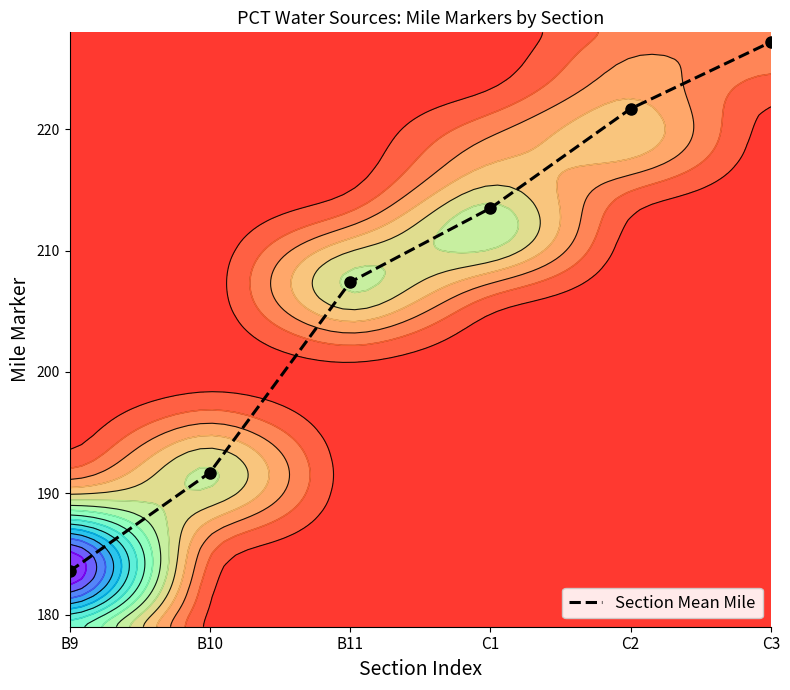

What is the change in value from B9 to B10?

+8.1